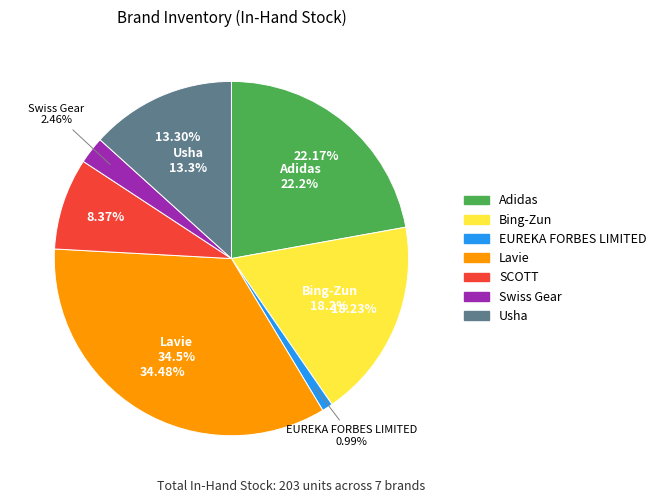

What is the largest slice in the pie chart?

Lavie